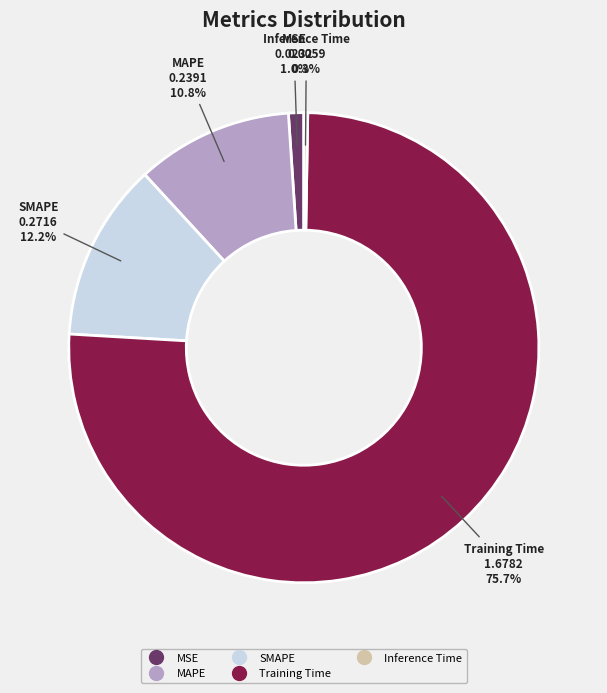

Which category has the biggest portion of the pie?

Training Time